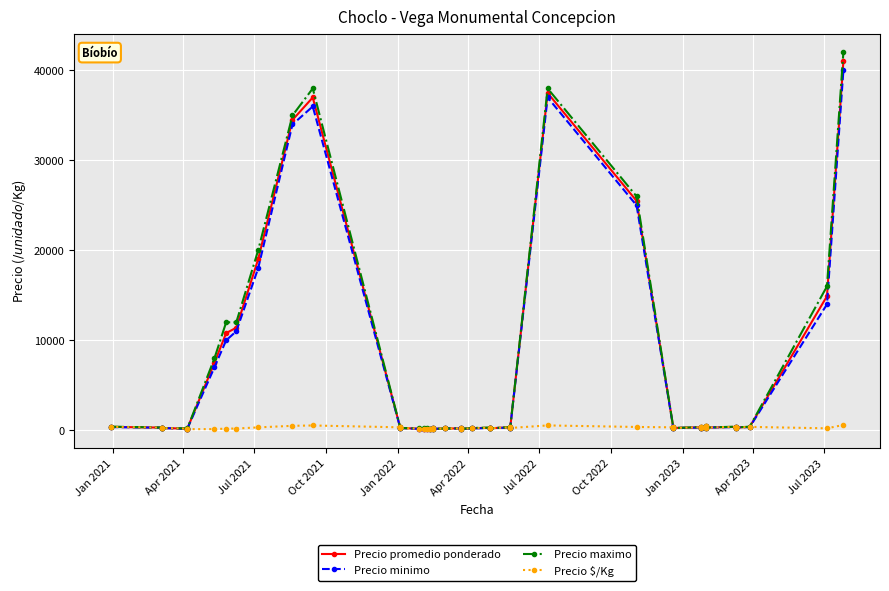

What is the average value of the Precio promedio ponderado series?

6167